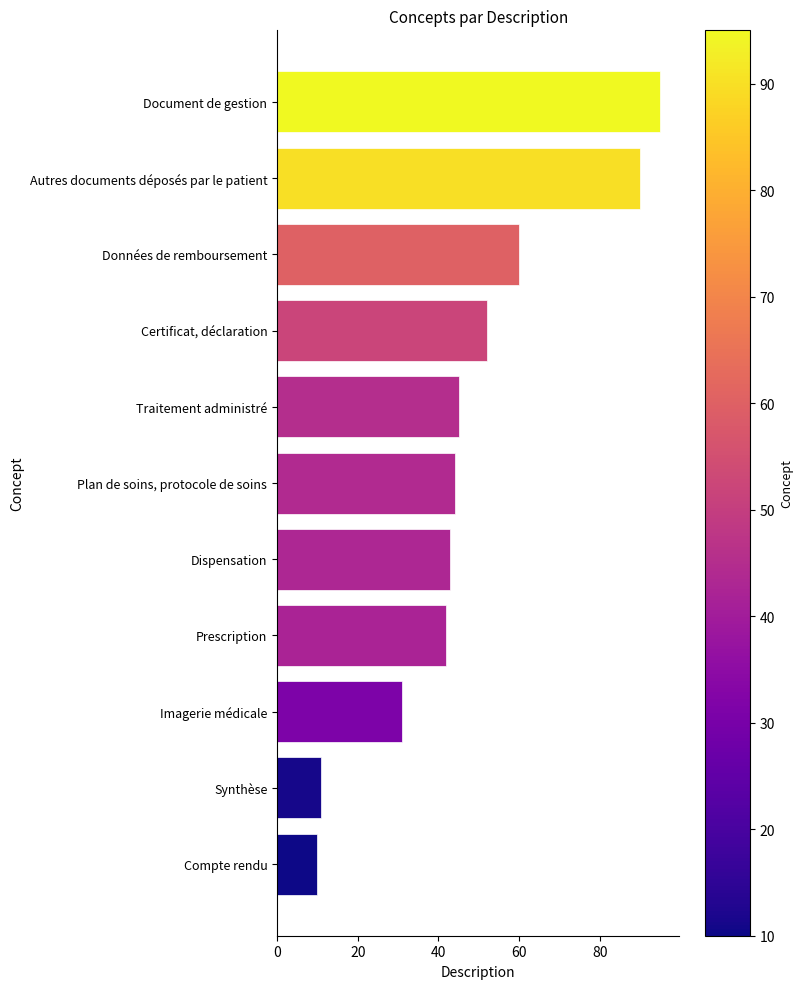

Reading top to bottom, extract all data points from this chart.

Document de gestion=95	Autres documents déposés par le patient=90	Données de remboursement=60	Certificat, déclaration=52	Traitement administré=45	Plan de soins, protocole de soins=44	Dispensation=43	Prescription=42	Imagerie médicale=31	Synthèse=11	Compte rendu=10